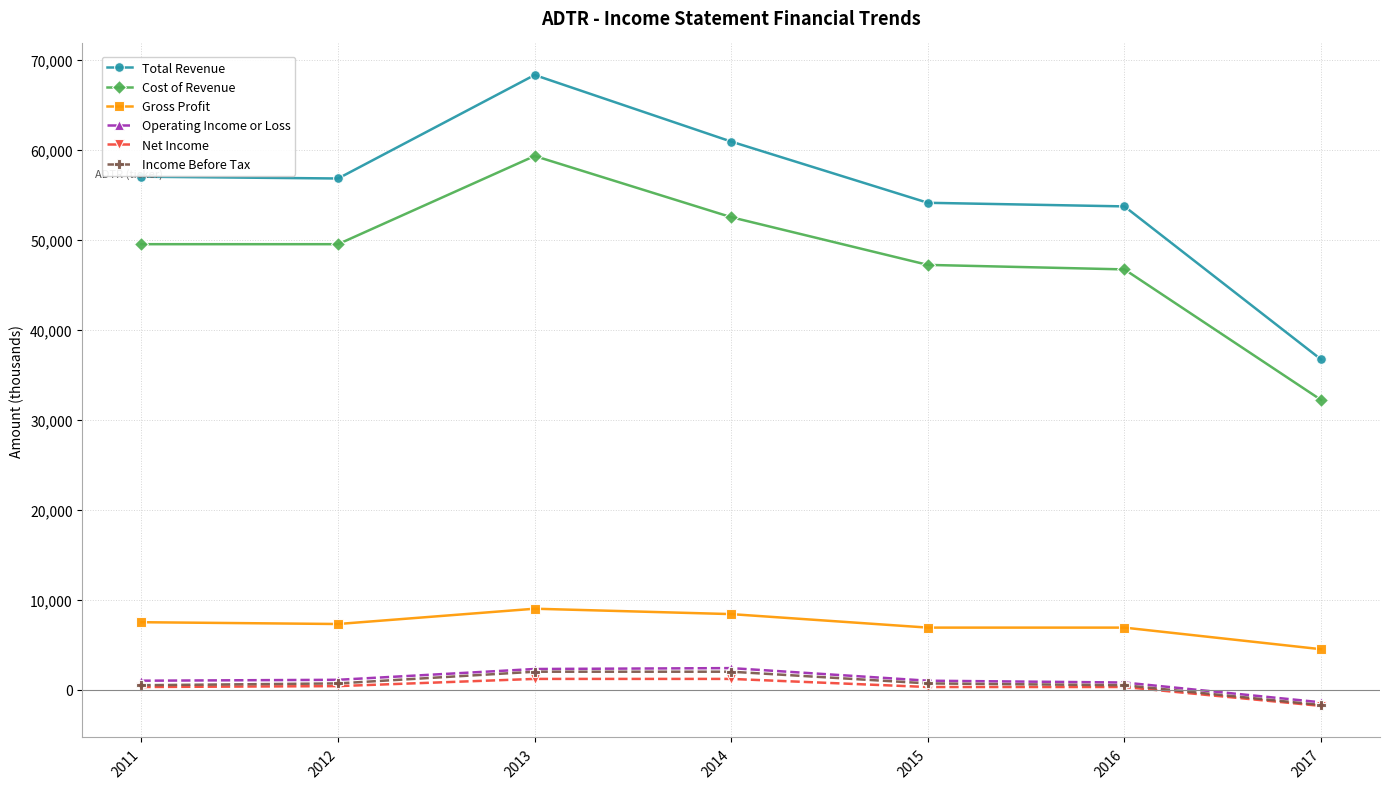

Count the number of categories in the chart.

7